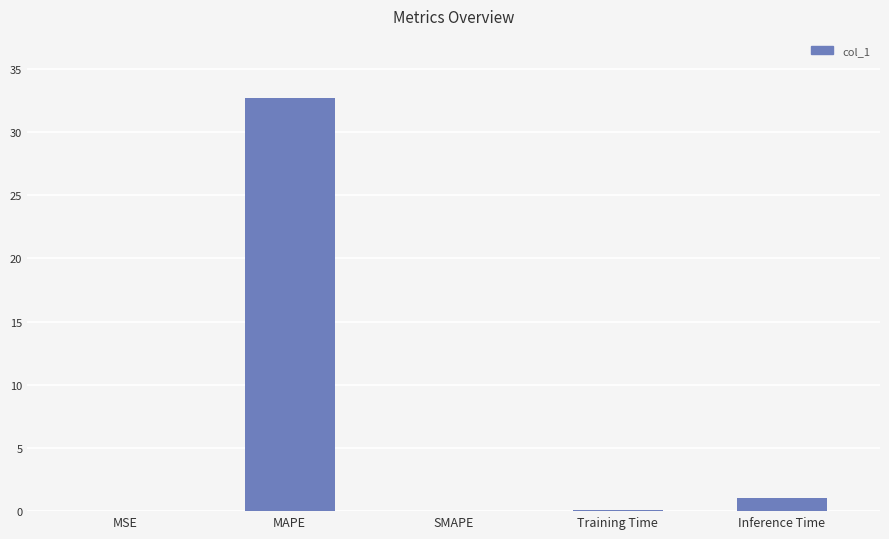

How many data points does each series have?

5